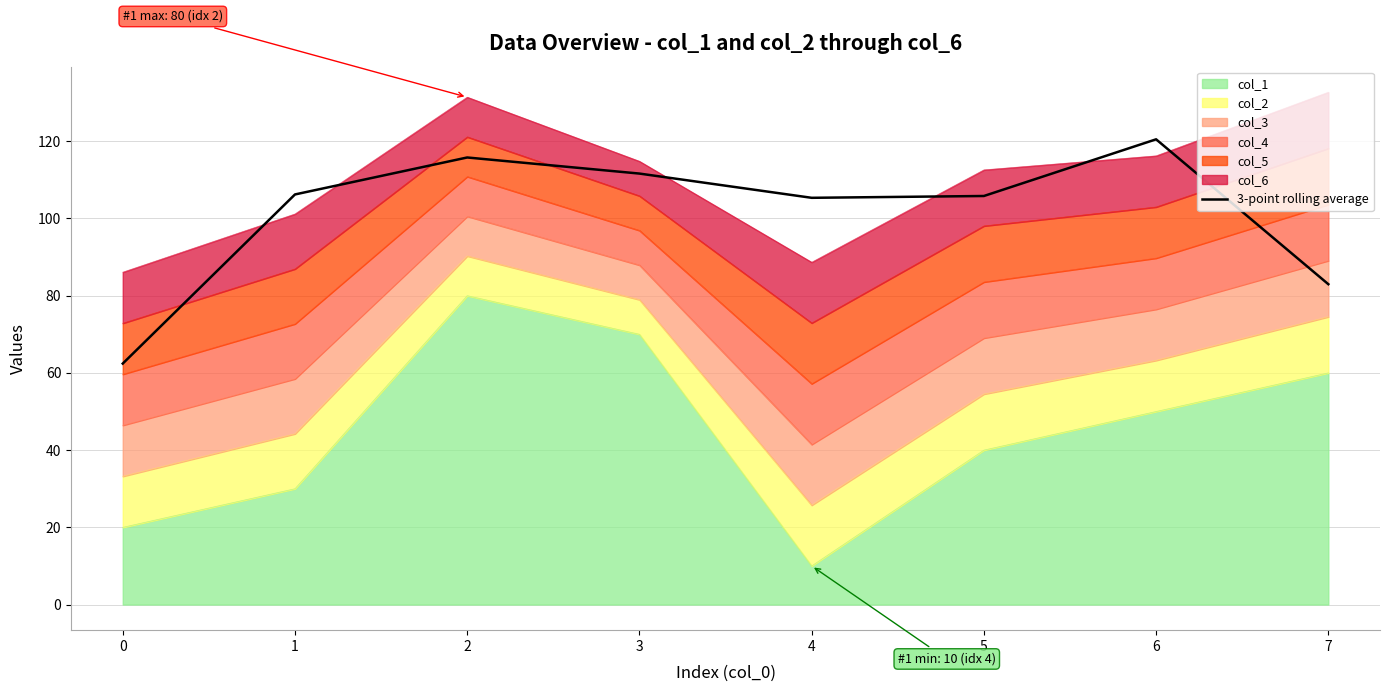

Is it true that the value at 3 is 111.6?

True